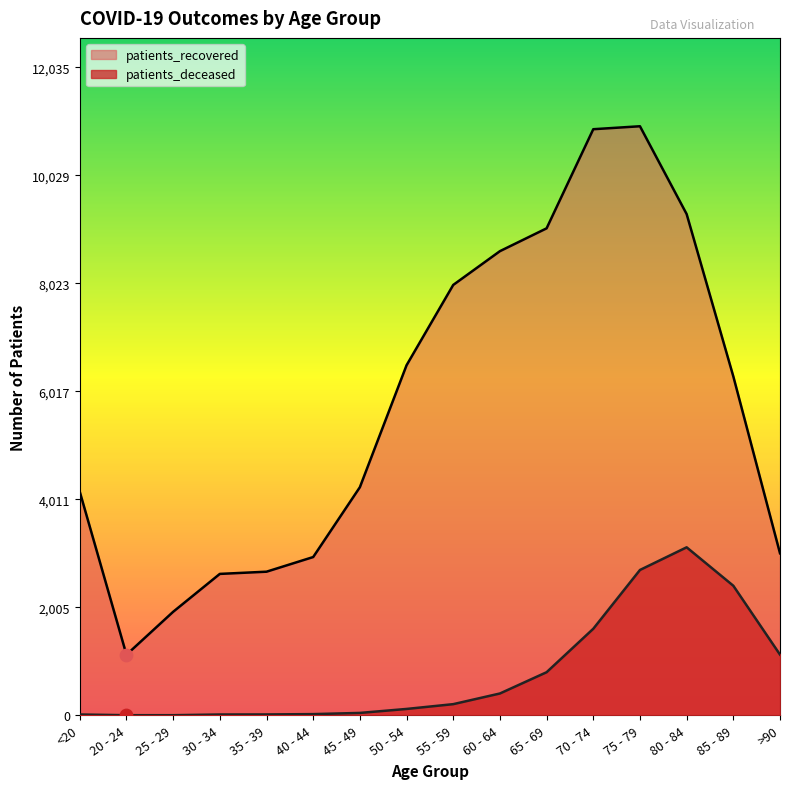

At how many categories does at least one series exceed 8382?

5